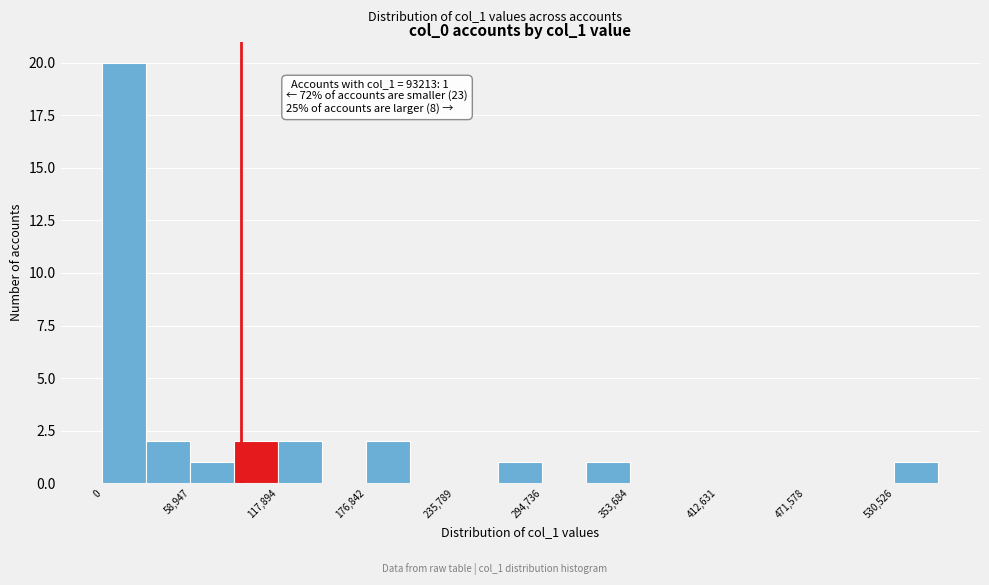

Read against the x-axis, roughly where is the centre of the tallest bar?

10000